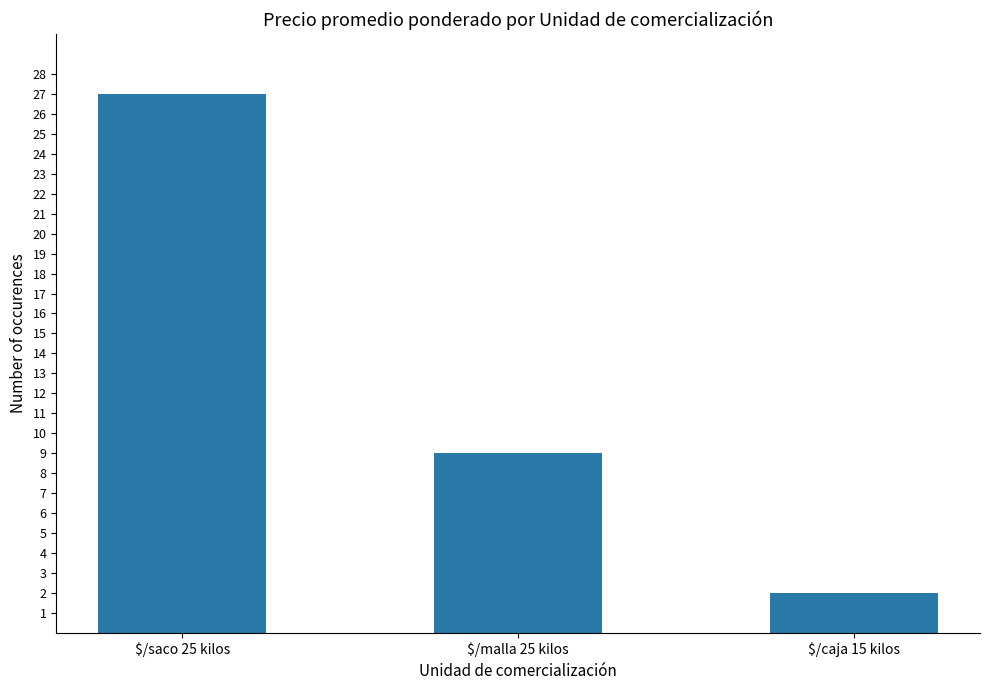

What is the difference between the values at $/malla 25 kilos and $/saco 25 kilos?

18